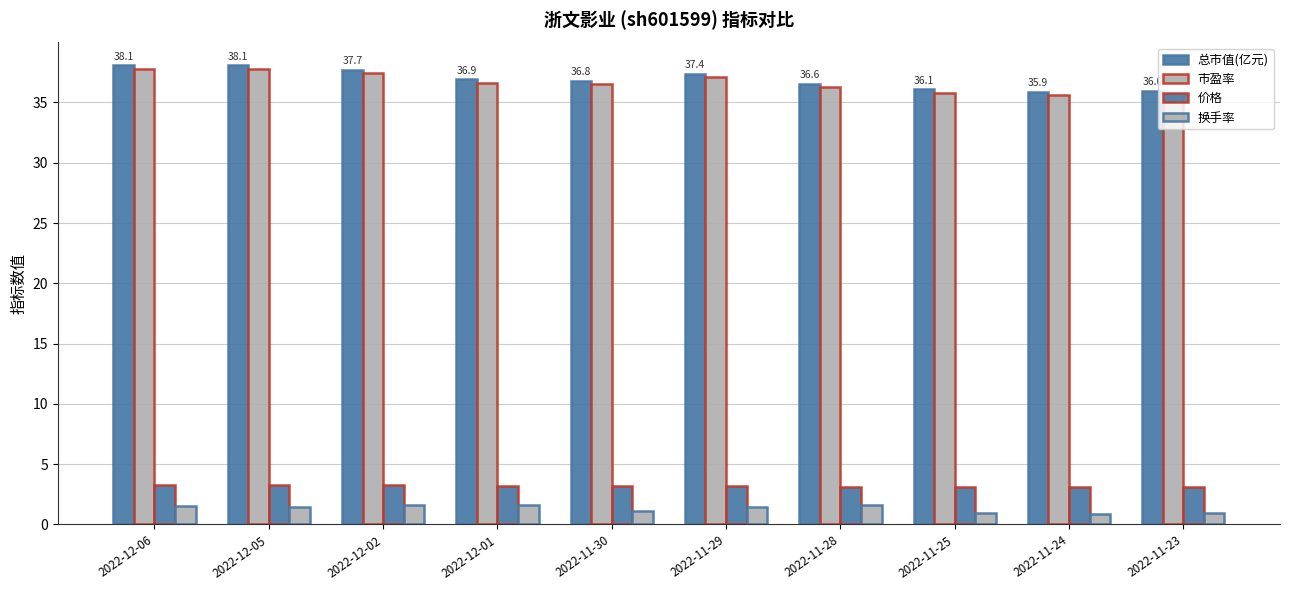

How many bars are there in each group?

4